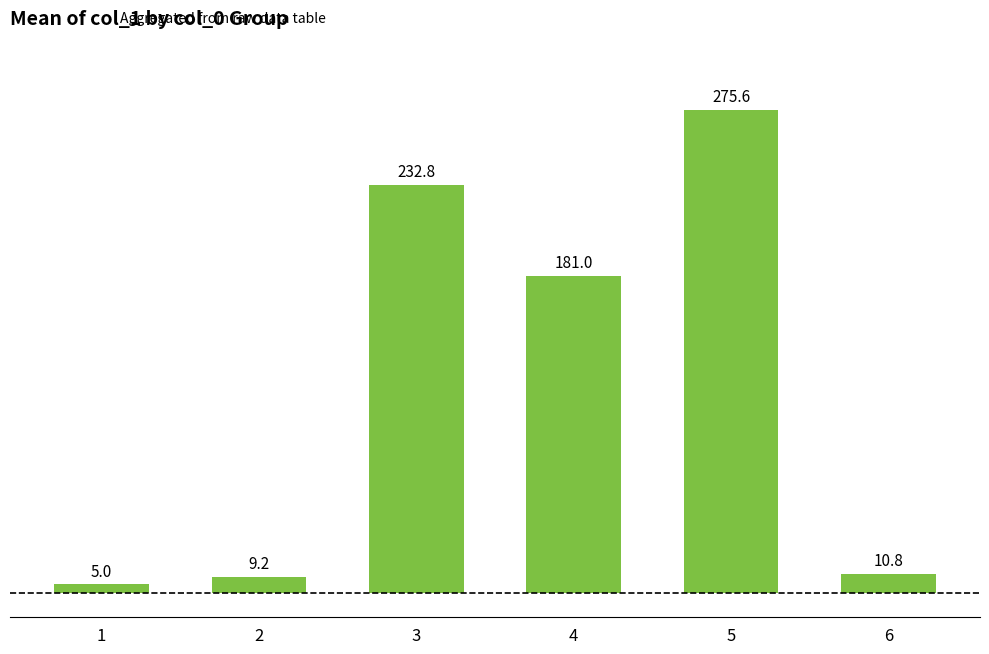

What is the difference between the values at 4 and 1?

176.0